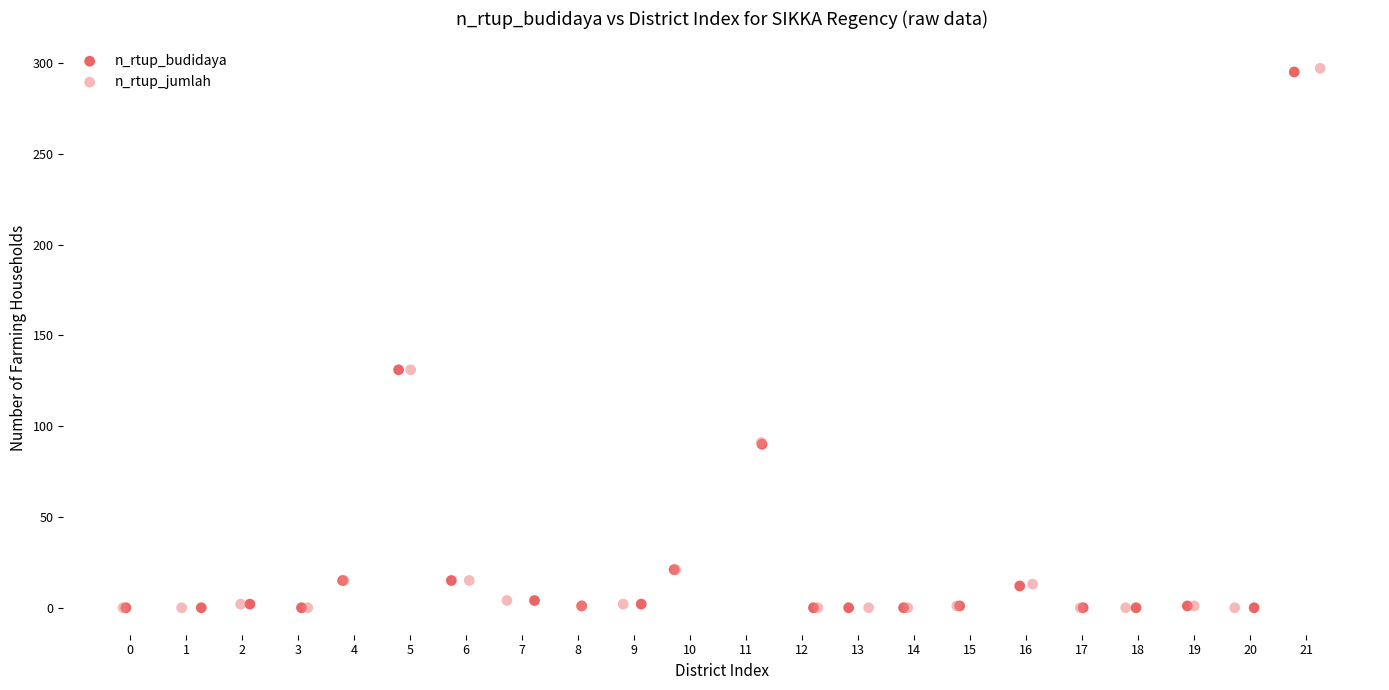

What are all the series names shown in the legend?

n_rtup_budidaya, n_rtup_jumlah